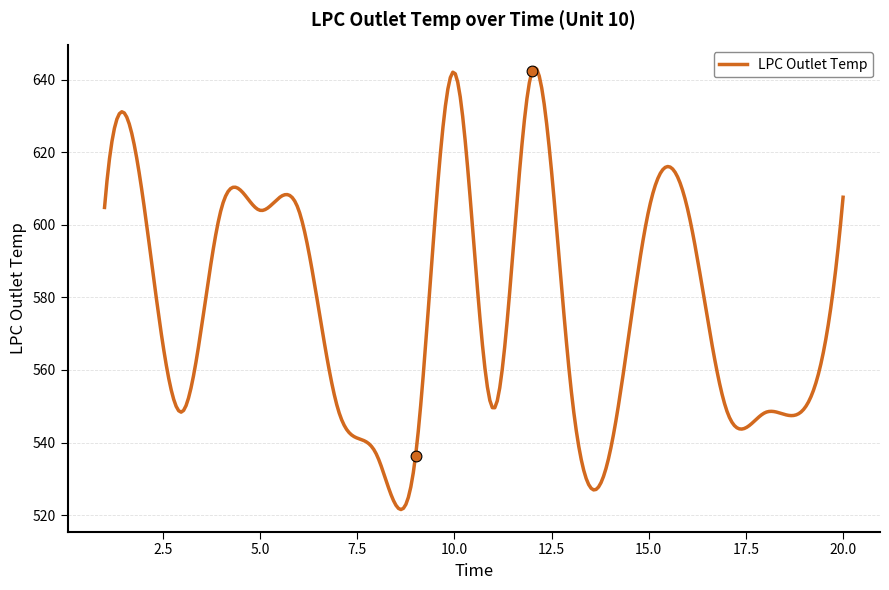

What is the ratio of the value at 5 to the value at 17?

1.1